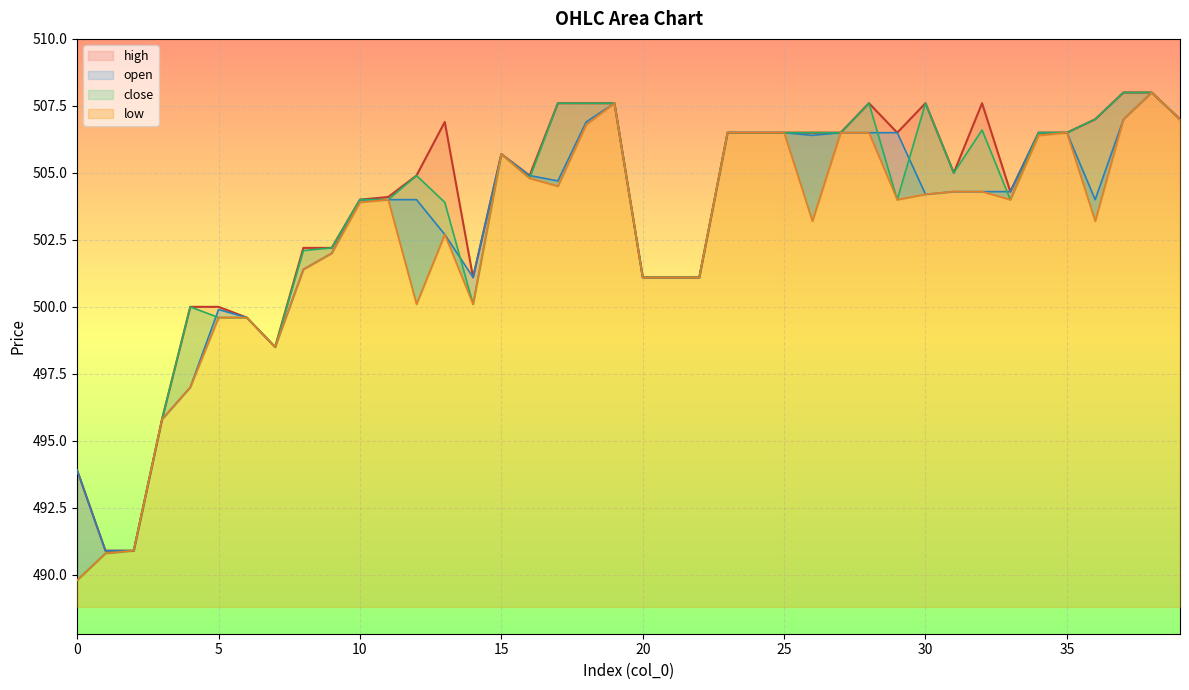

What is the total value across all series at 10?

2015.9